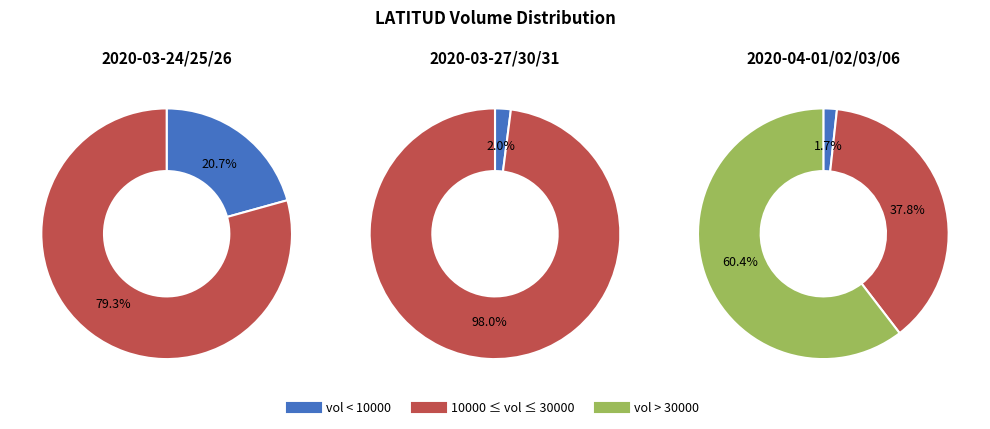

To the nearest percent, what is the difference between the 2020-04-06 and 2020-04-02 slice percentages?

22%